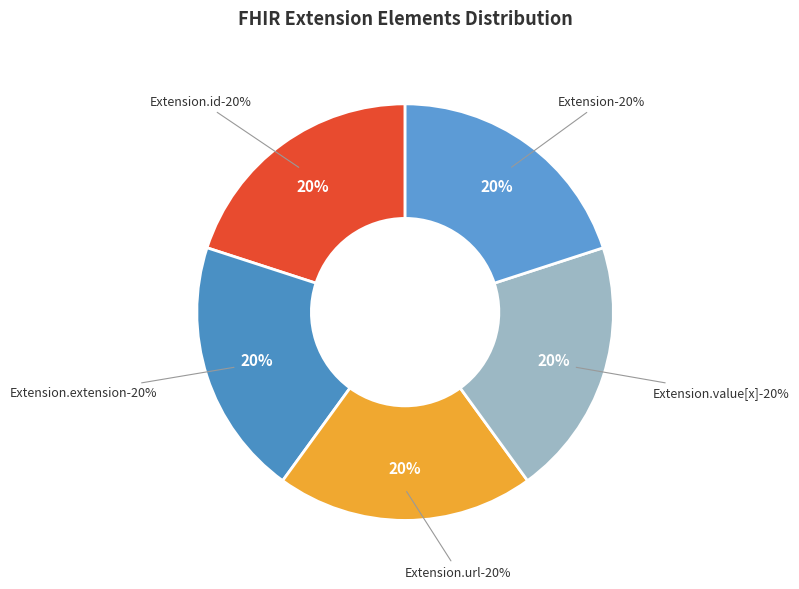

Rank the categories by value from highest to lowest.

Extension.id, Extension.value[x], Extension, Extension.extension, Extension.url